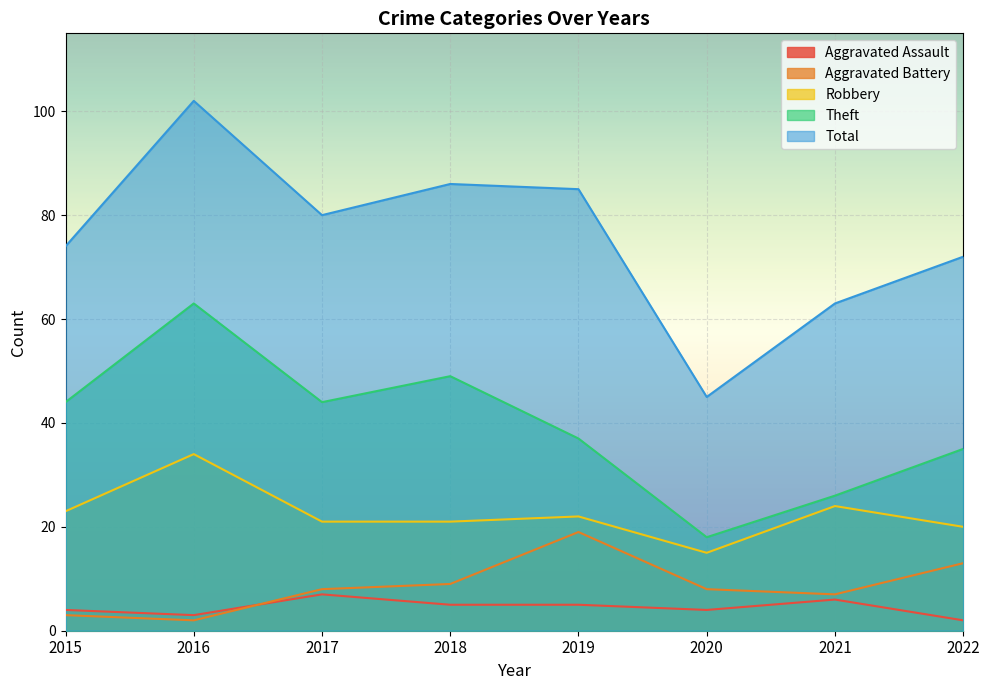

What is the maximum value shown in the chart?

102